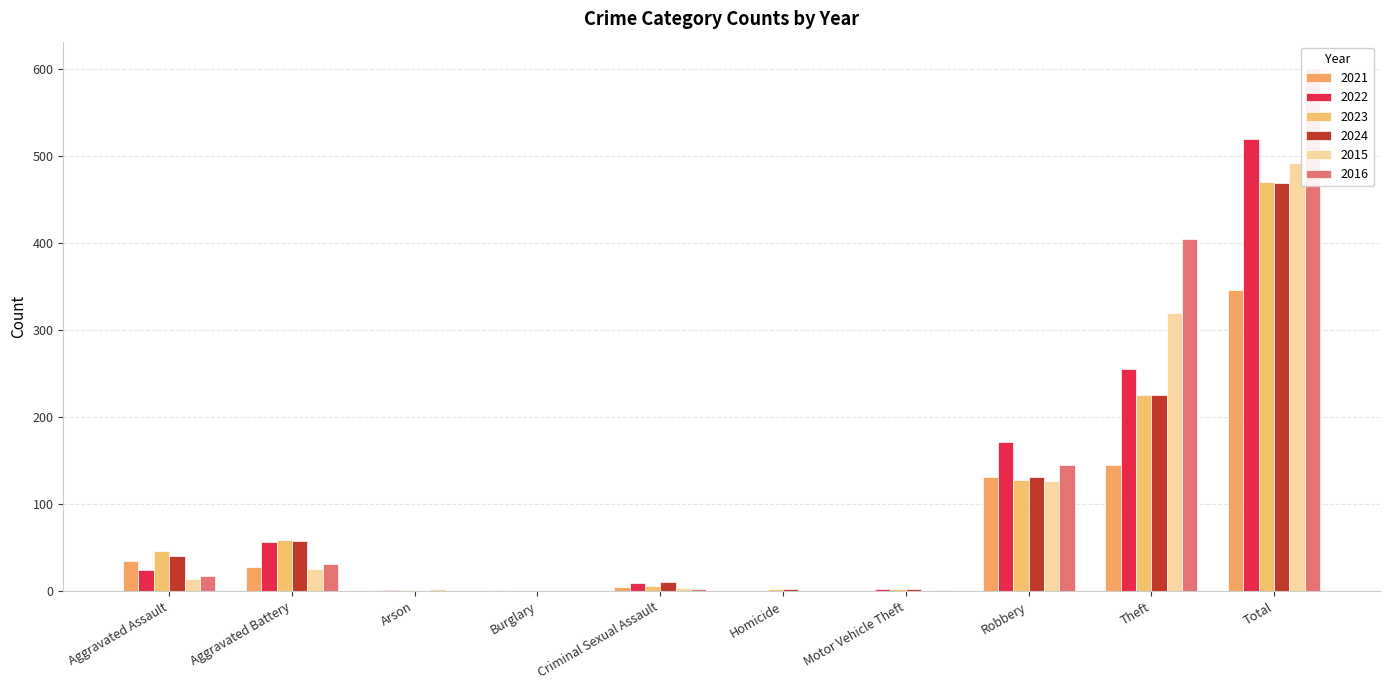

Between Total and Aggravated Assault, which is larger?

Total